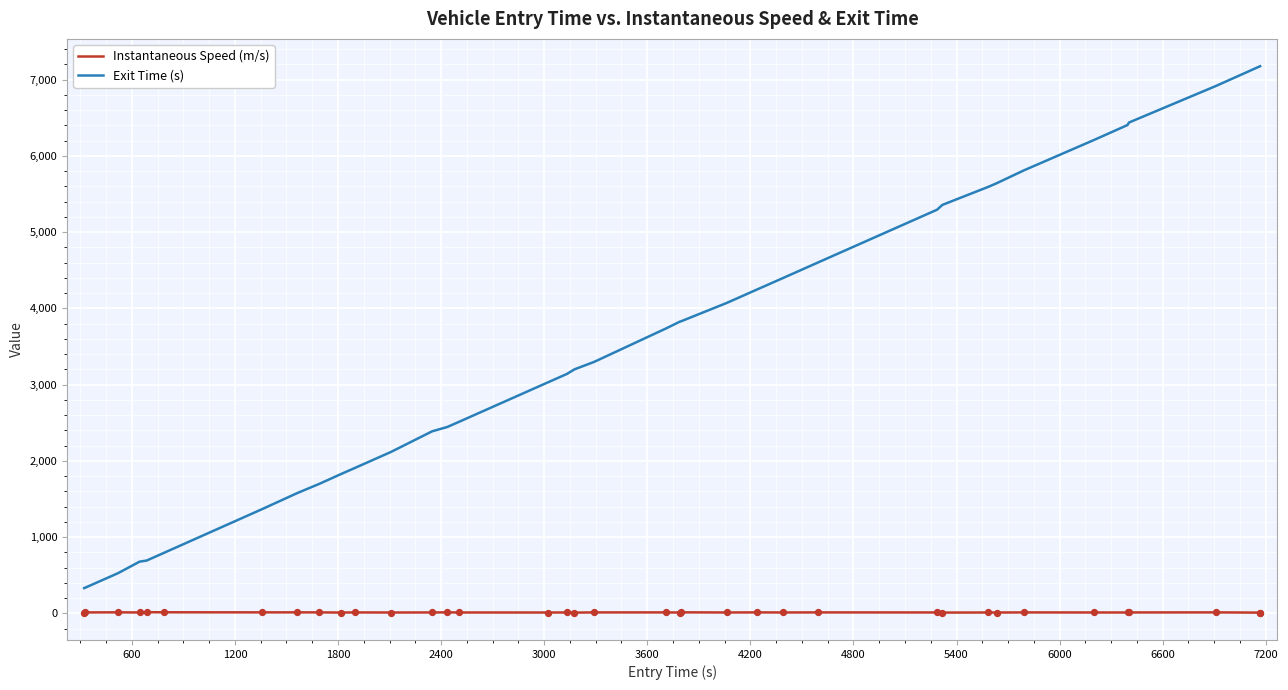

What are all the series names shown in the legend?

Instantaneous Speed (m/s), Exit Time (s)